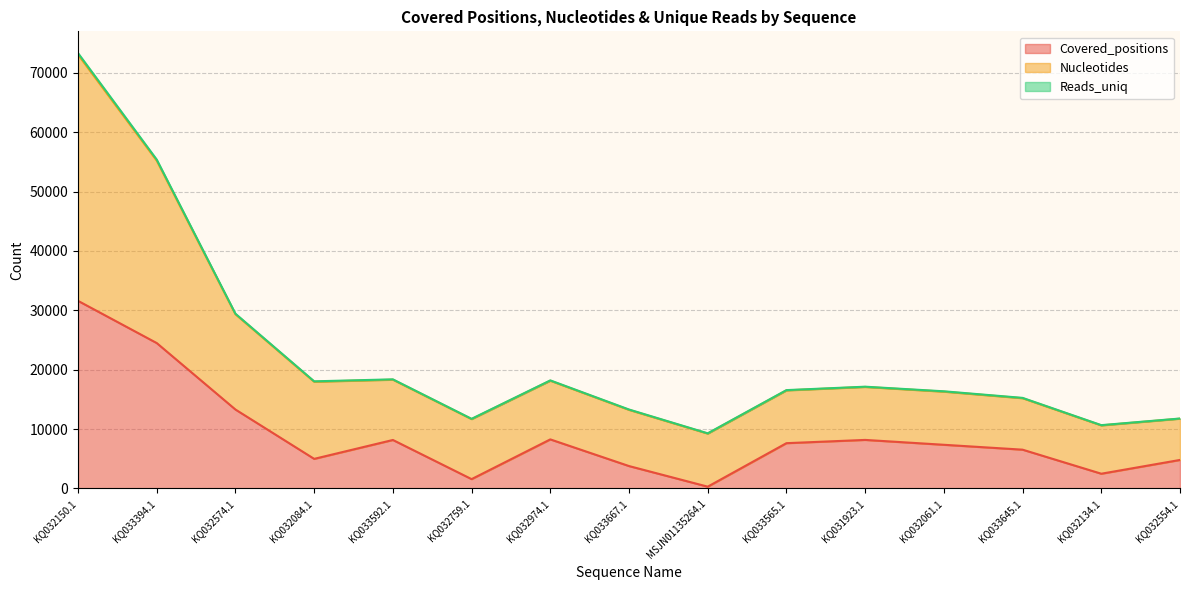

True or false: Nucleotides has more than 1 interior local peaks.

True